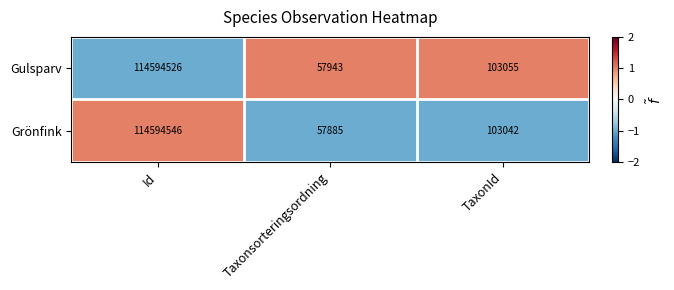

What is the approximate value of Gulsparv at Taxonsorteringsordning, to the nearest 10?

57940